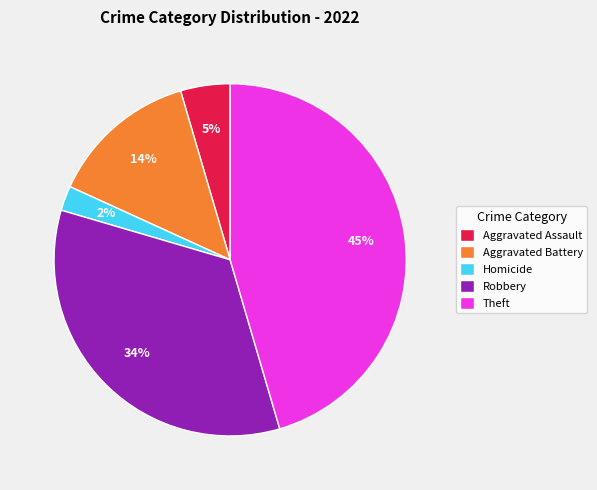

How many segments does this pie chart have?

5